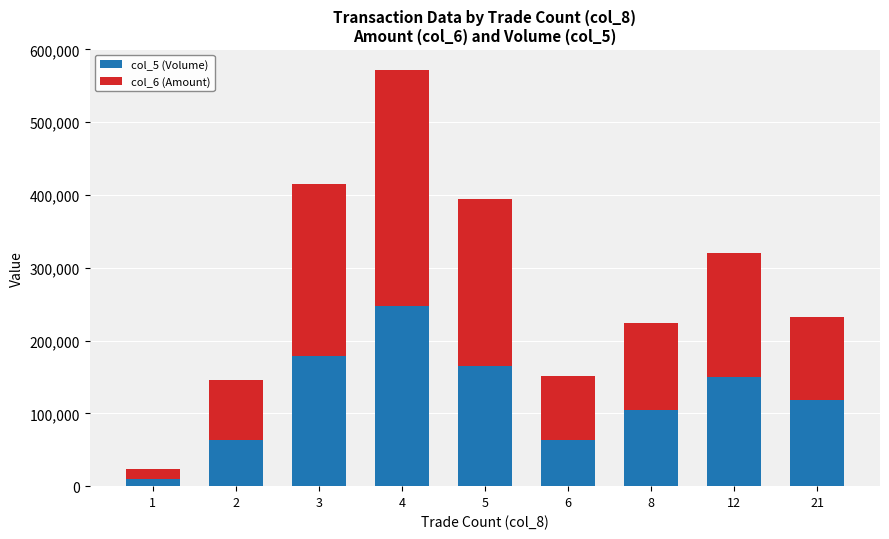

What is the total value across all series at 3?

414680